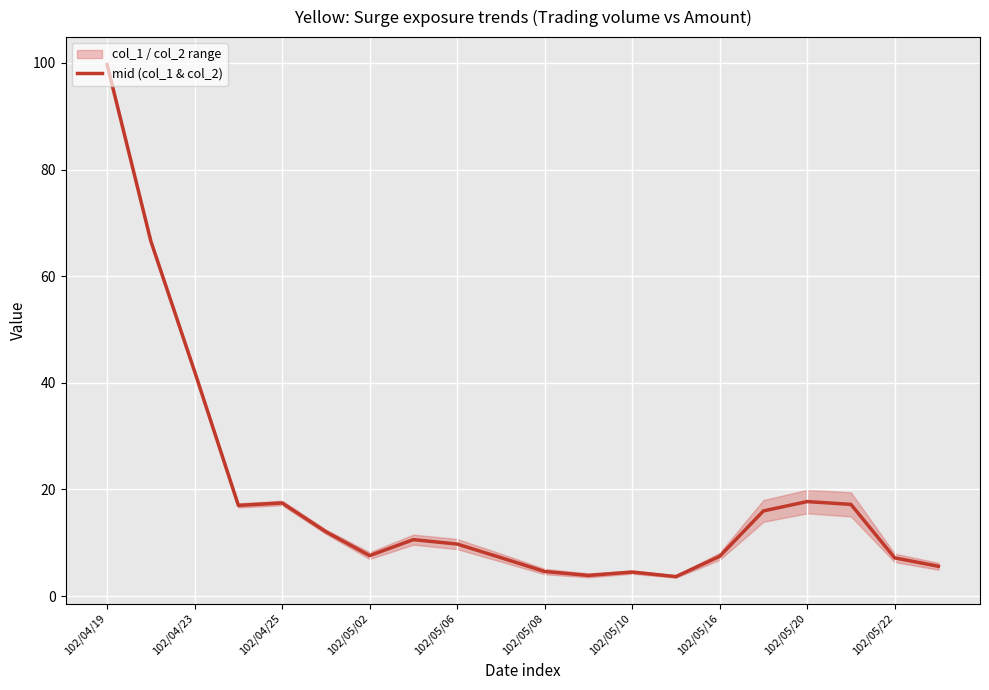

What is the lowest value of the mid (col_1 & col_2) series?

3.7